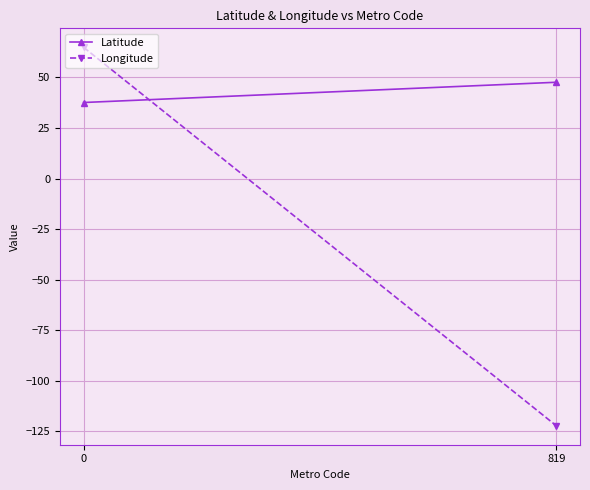

How many lines are shown in the chart?

2